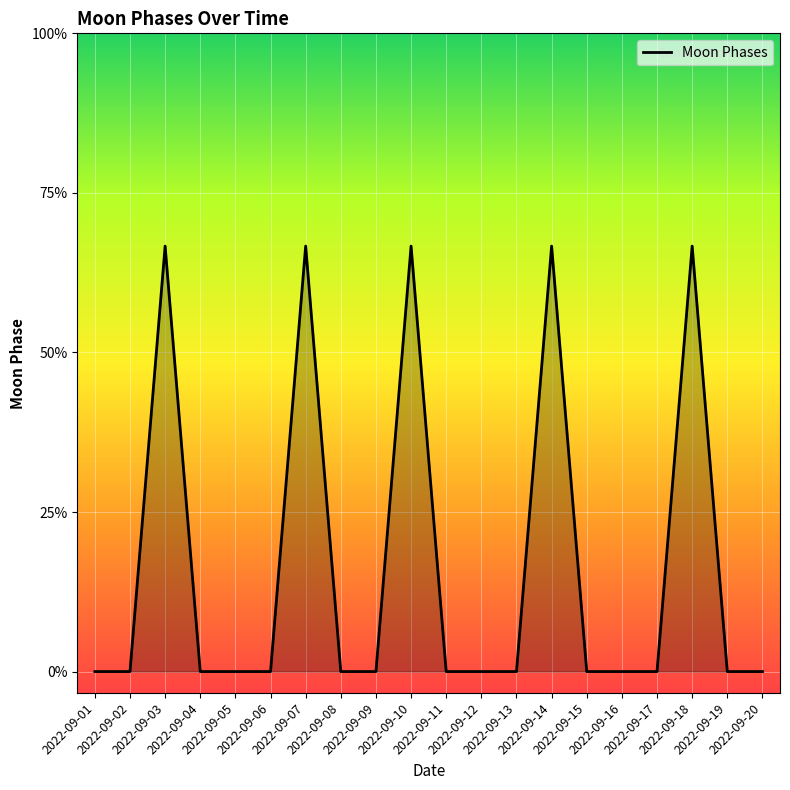

Reading left to right, extract all data points from this chart.

2022-09-01=0	2022-09-02=0	2022-09-03=2	2022-09-04=0	2022-09-05=0	2022-09-06=0	2022-09-07=2	2022-09-08=0	2022-09-09=0	2022-09-10=2	2022-09-11=0	2022-09-12=0	2022-09-13=0	2022-09-14=2	2022-09-15=0	2022-09-16=0	2022-09-17=0	2022-09-18=2	2022-09-19=0	2022-09-20=0